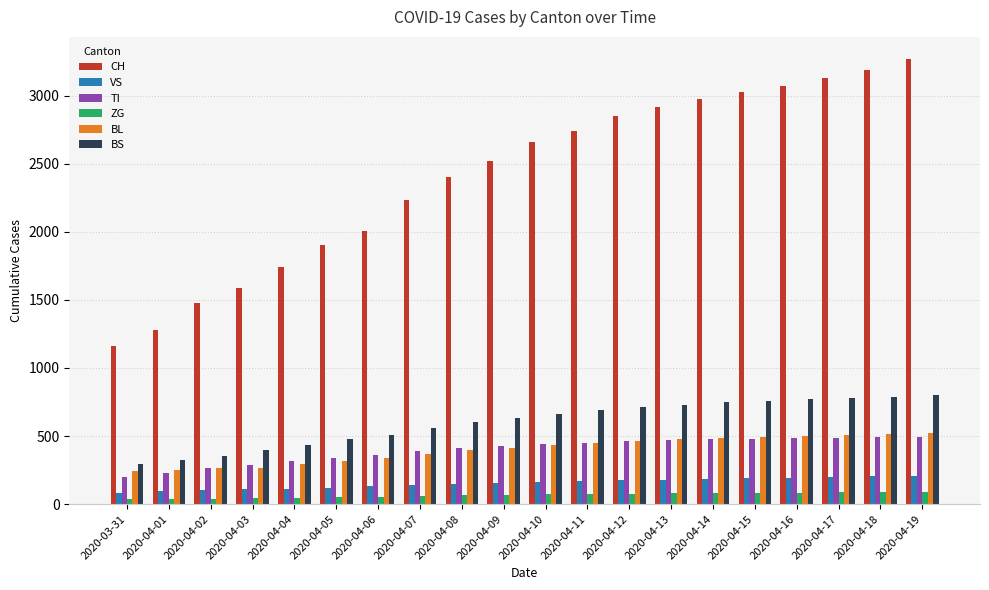

What is the minimum value for BL?

242